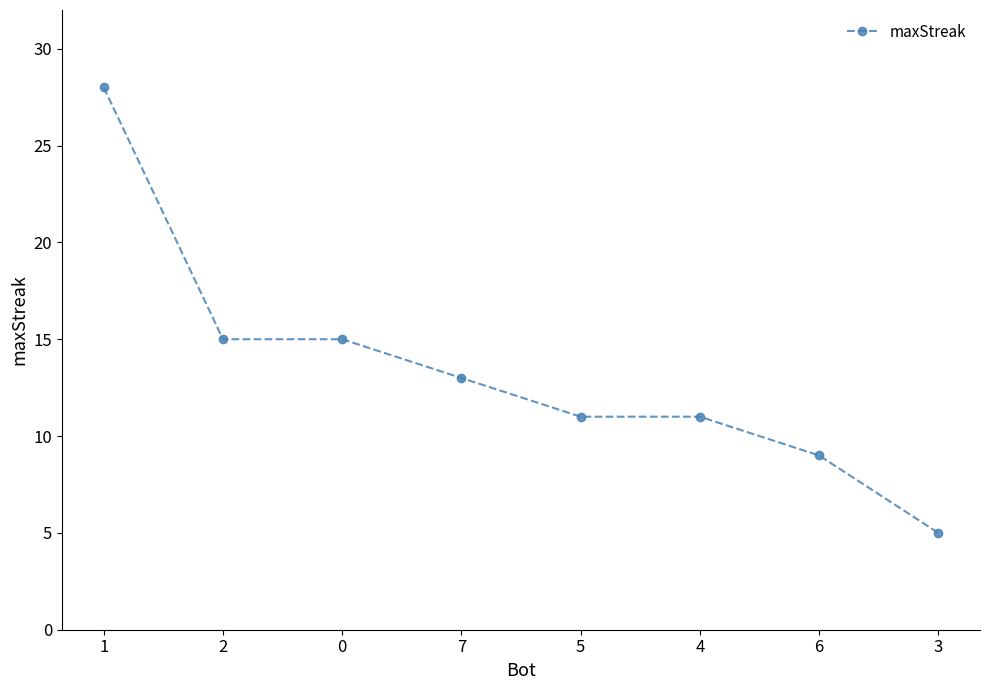

What is the sum of the values at 6 and 3?

14